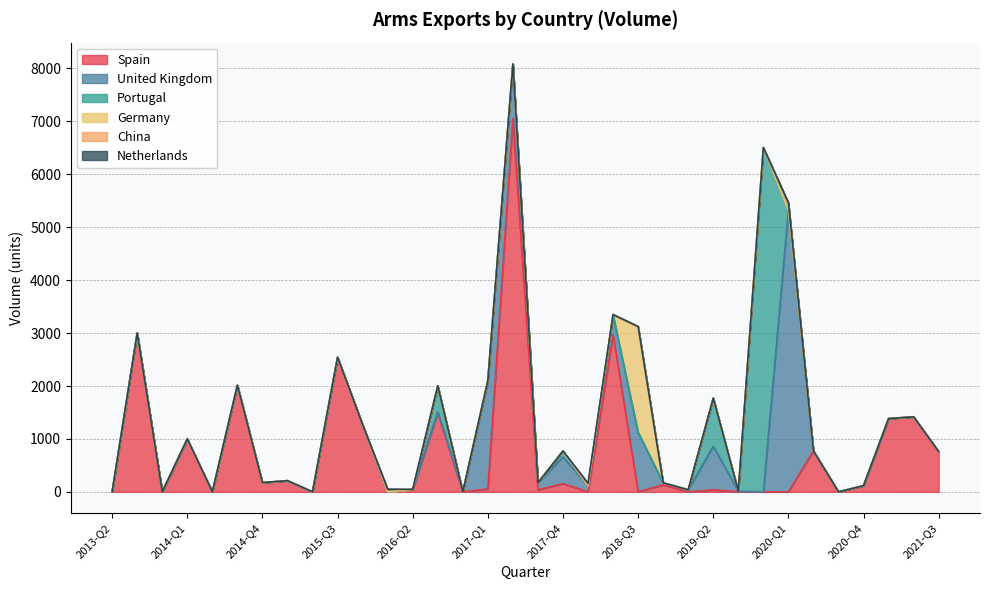

How many interior local valleys does the United Kingdom series have?

4